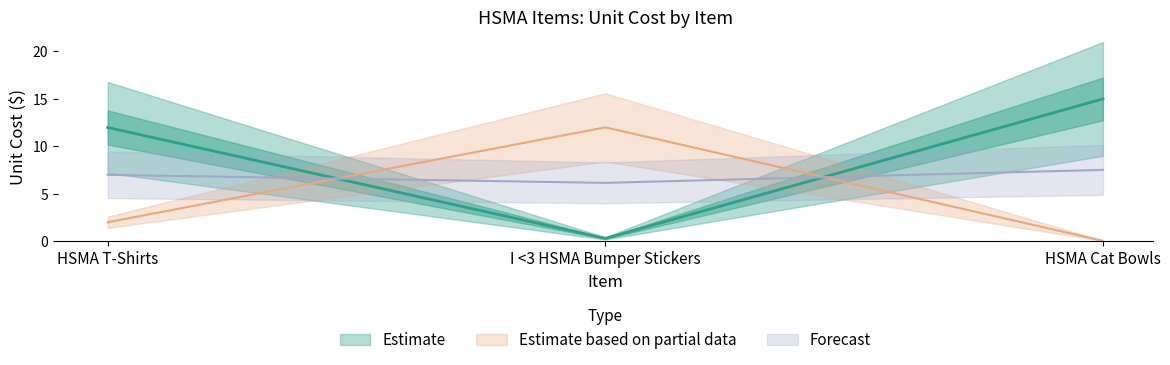

True or false: the data shows 5.6 at HSMA Cat Bowls.

False